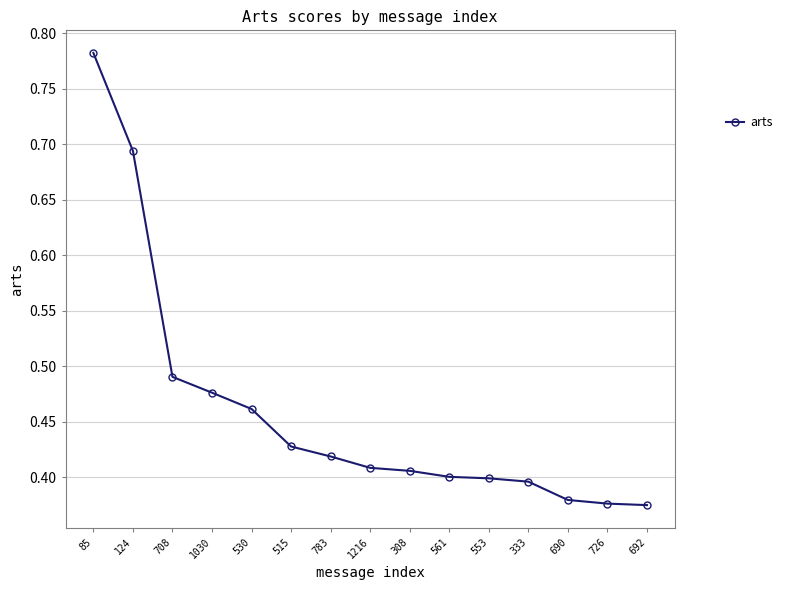

What is the sum of all values?

6.9